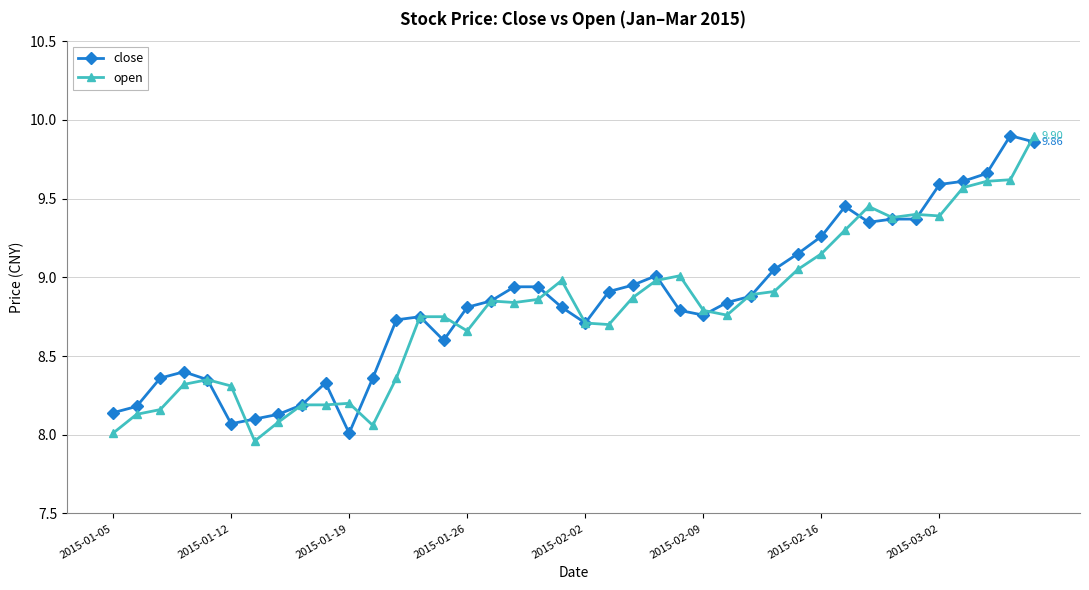

True or false: open has more than 0 interior local peaks.

True